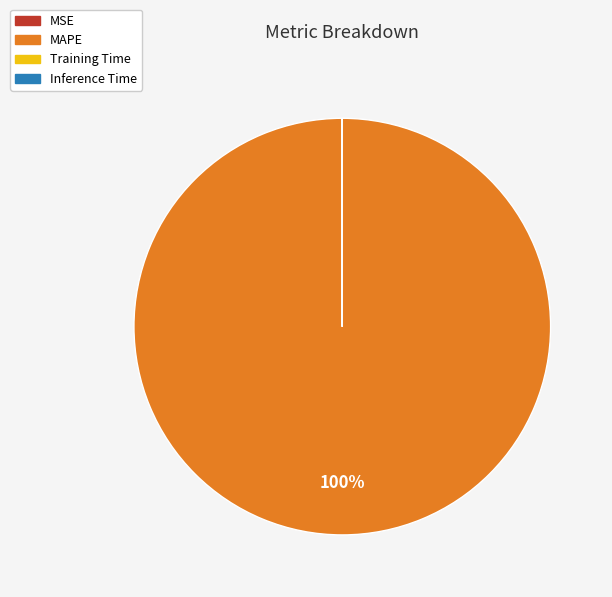

What is the majority slice?

MAPE